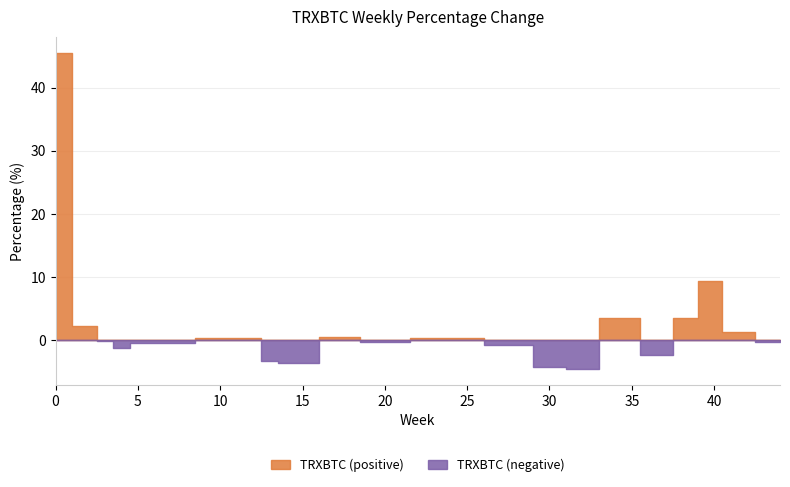

True or false: the data shows -0.1 at 37.

False